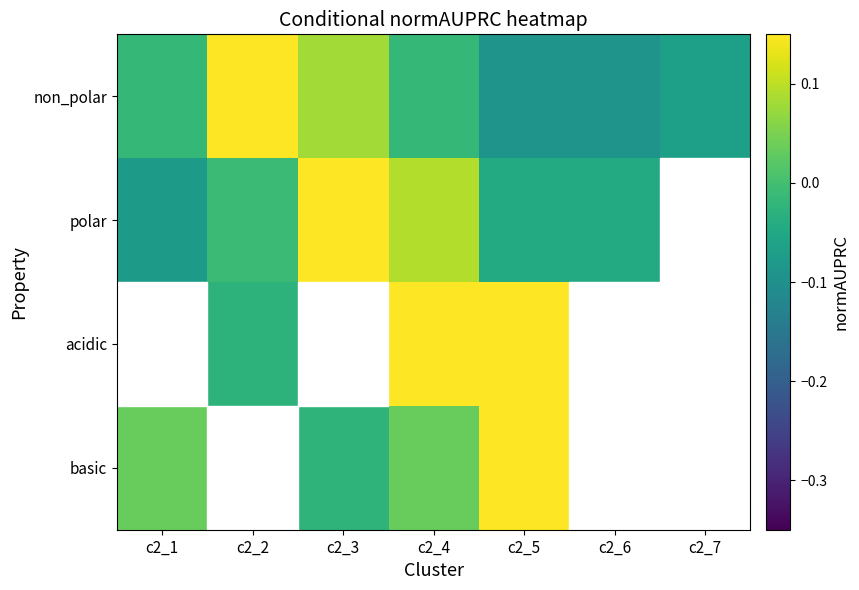

What is the total value across all series at c2_6?

-0.3